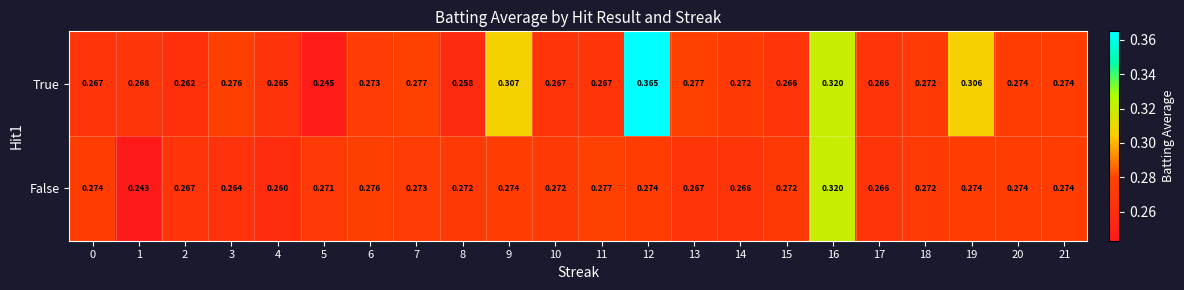

Which series has the largest range (max minus min)?

True